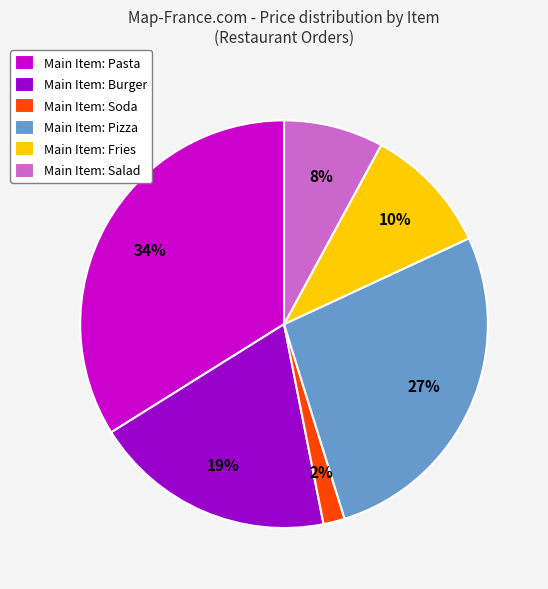

Does any single category account for the majority?

No